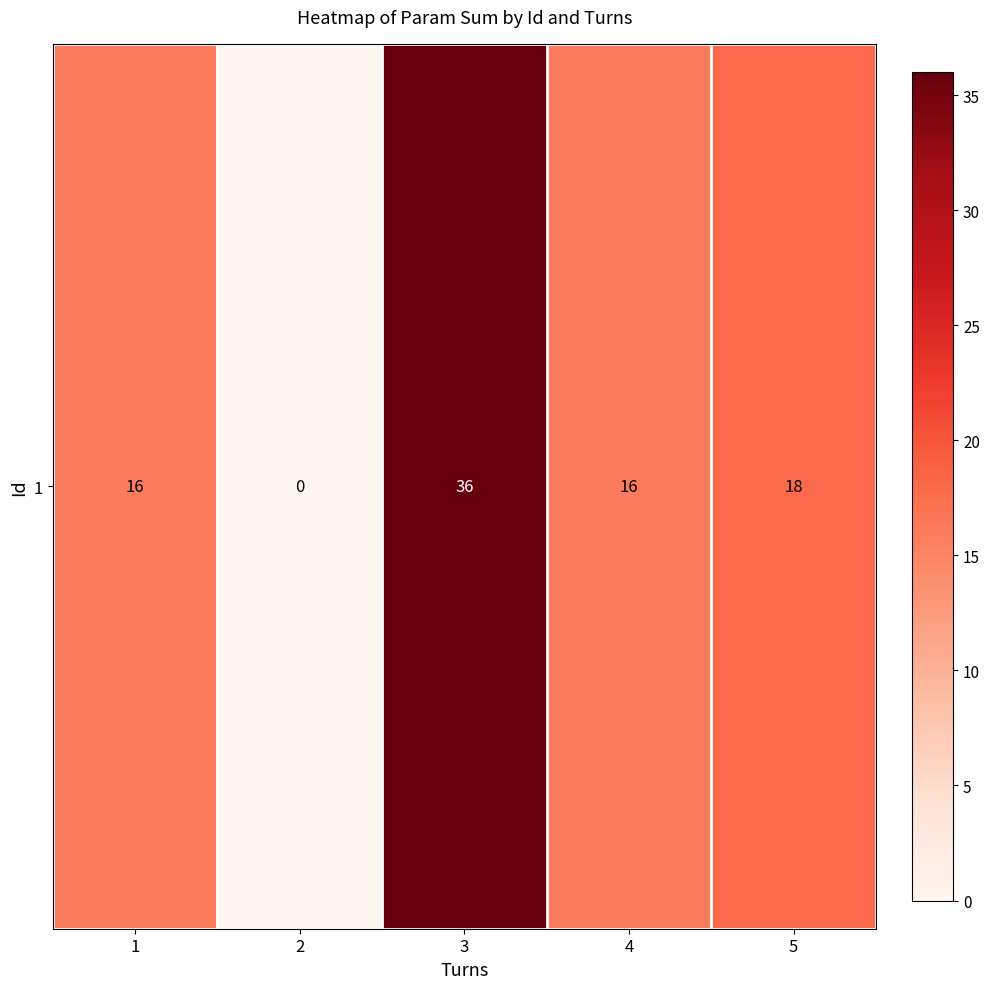

Rank the categories by value from lowest to highest.

2, 1, 4, 5, 3